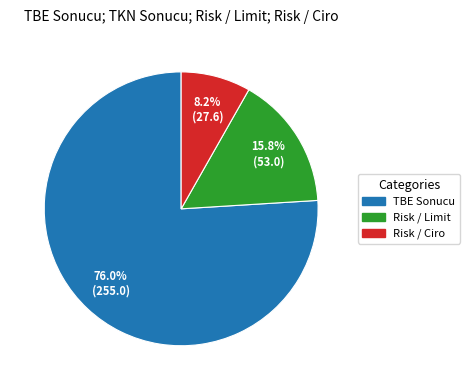

To the nearest percent, what portion does TBE Sonucu represent?

76%